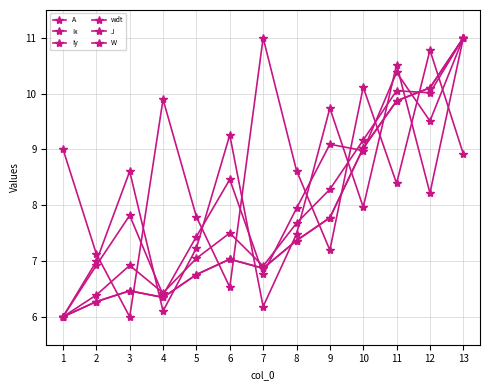

The wdt series shows 3.8 at 9. True or false?

False